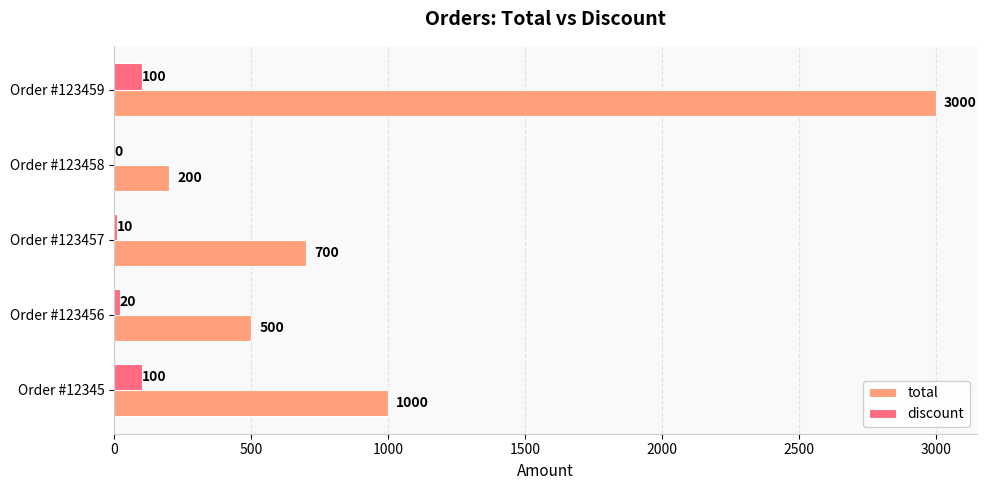

What is the maximum value shown in the chart?

3000